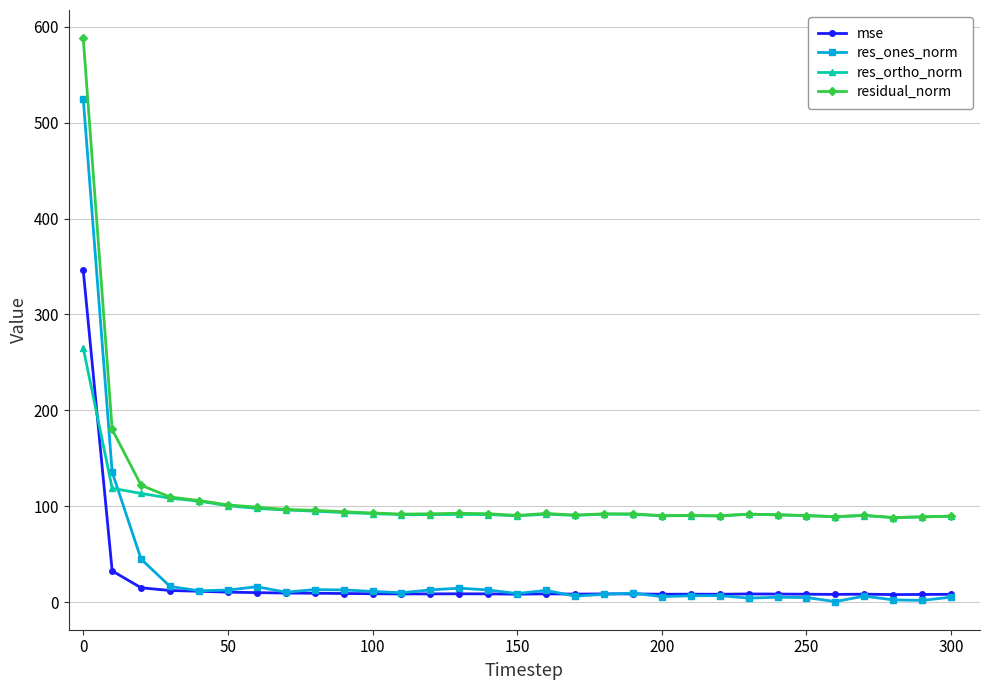

What is the value of the residual_norm point at the 24th from the left?

91.7